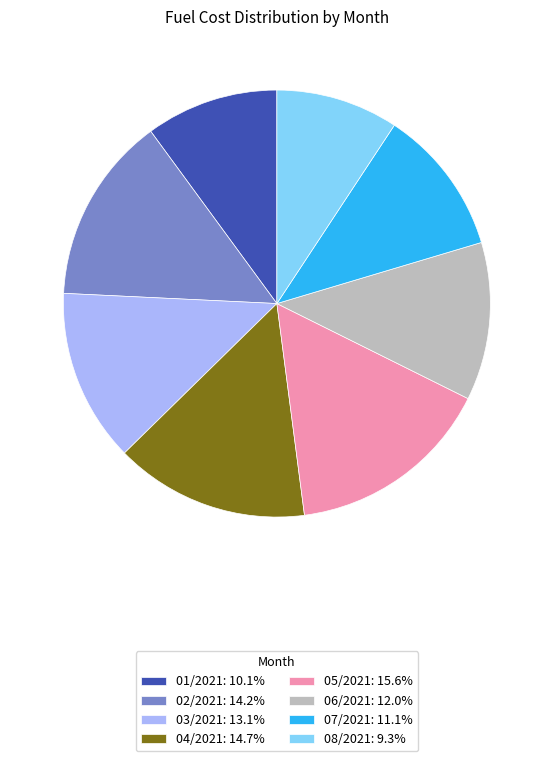

What is the ratio of the value at 02/2021: 14.2% to the value at 05/2021: 15.6%?

0.9